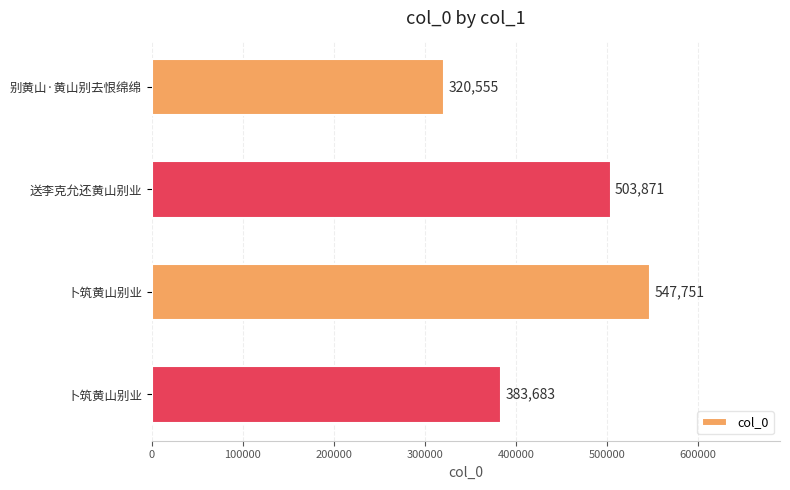

What is the difference between the maximum and minimum values?

227196